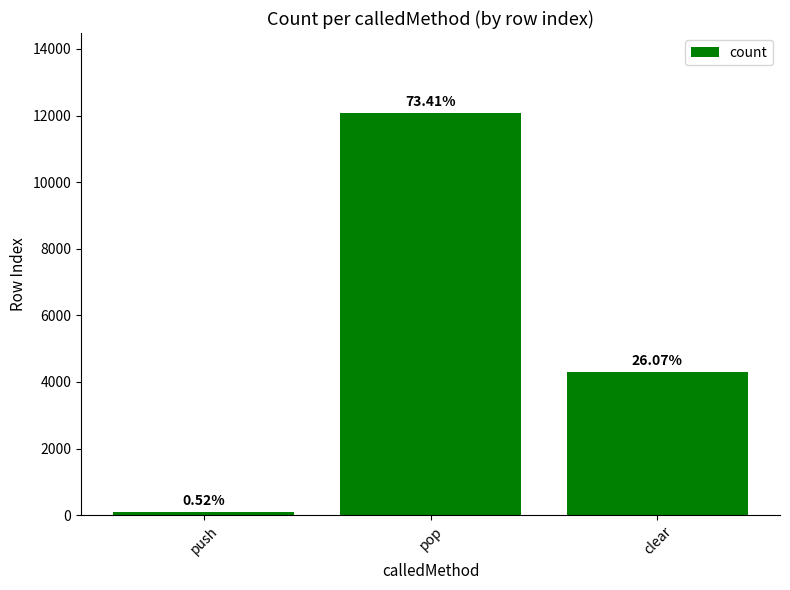

The value at push is 86. True or false?

True